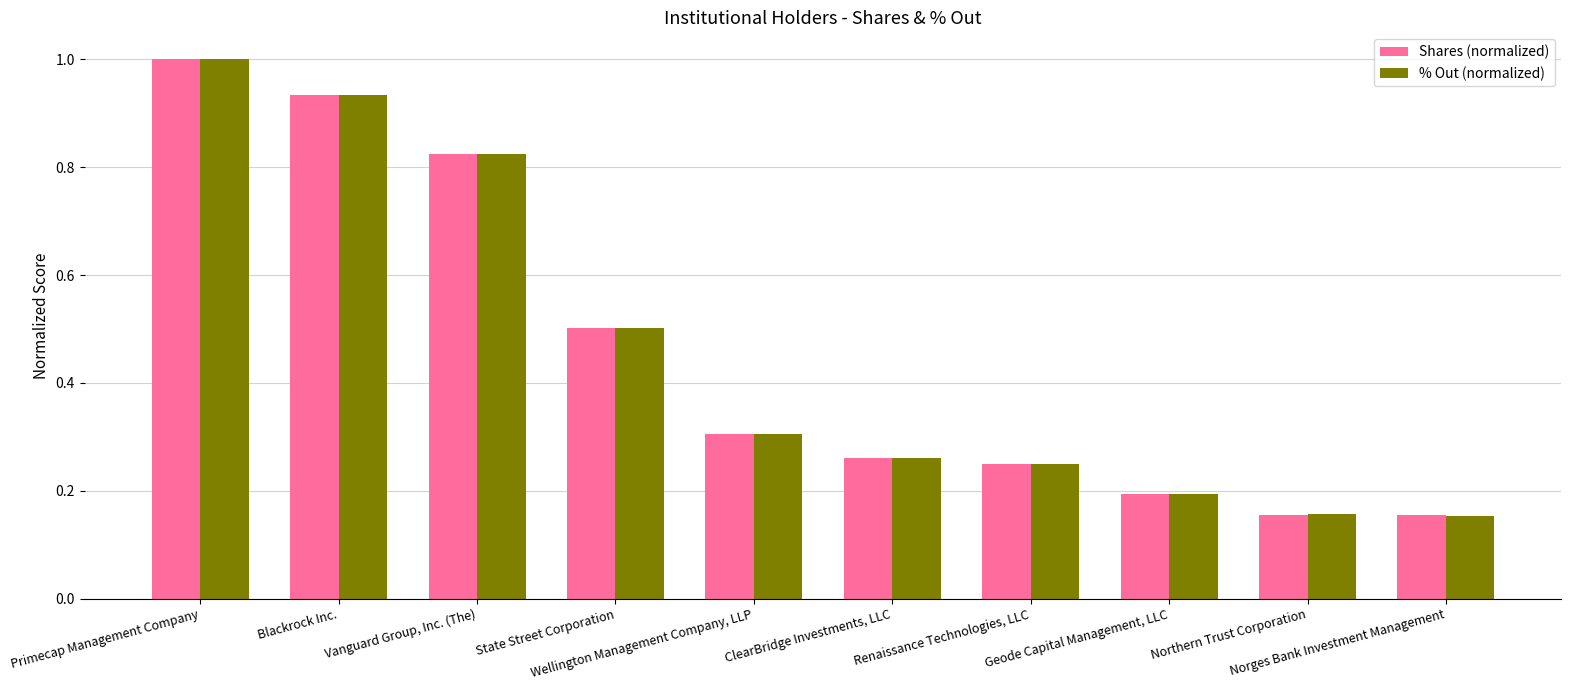

At how many categories does at least one series exceed 0?

10